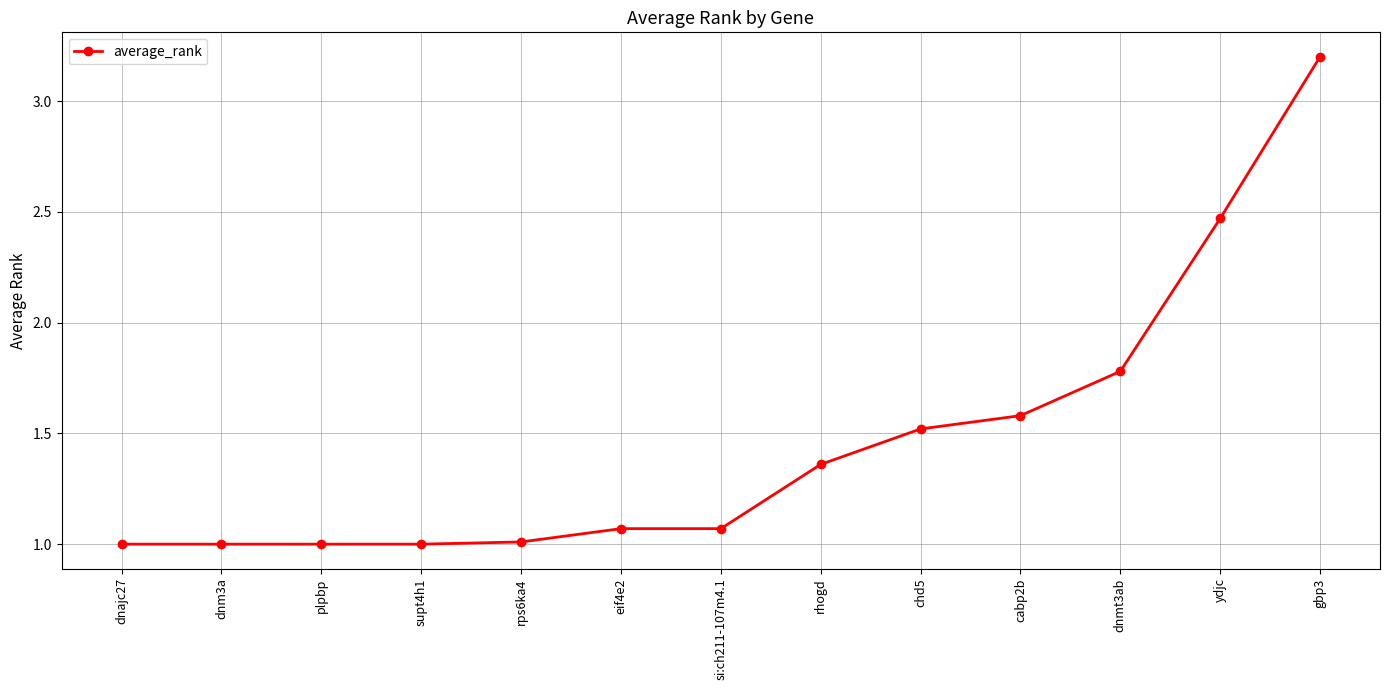

What is the value of the 5th point from the left?

1.0